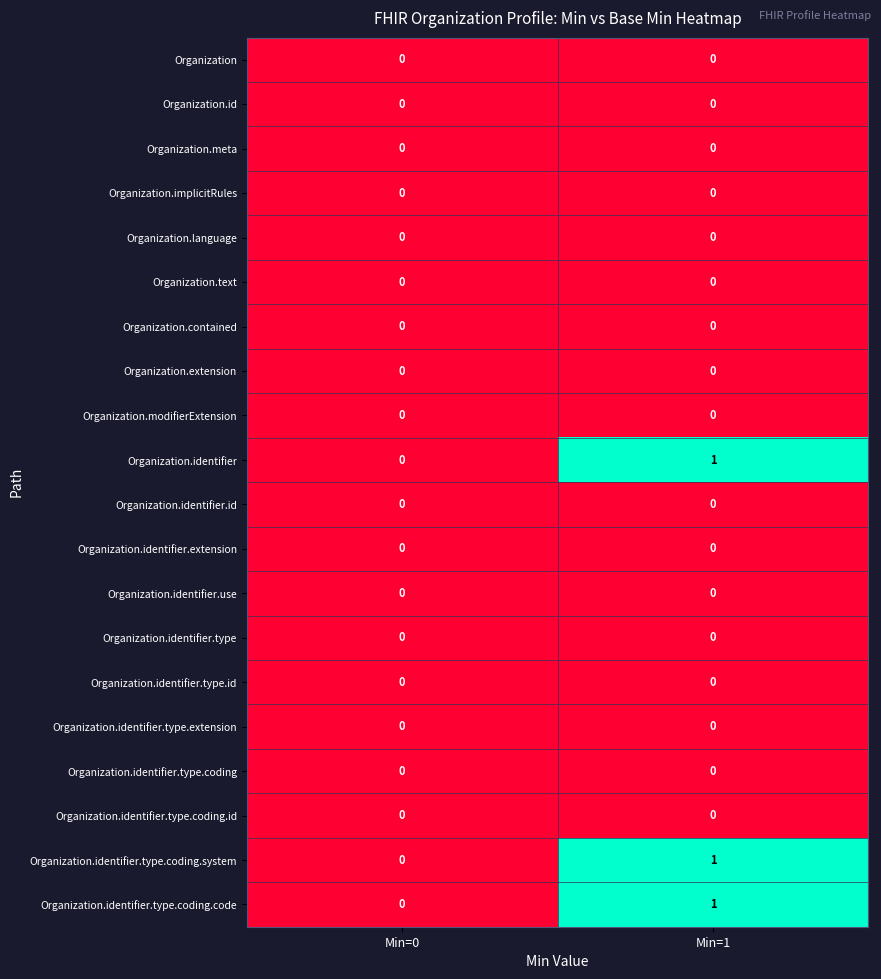

At which label does Organization.identifier.type.coding.code reach its minimum?

Min=0